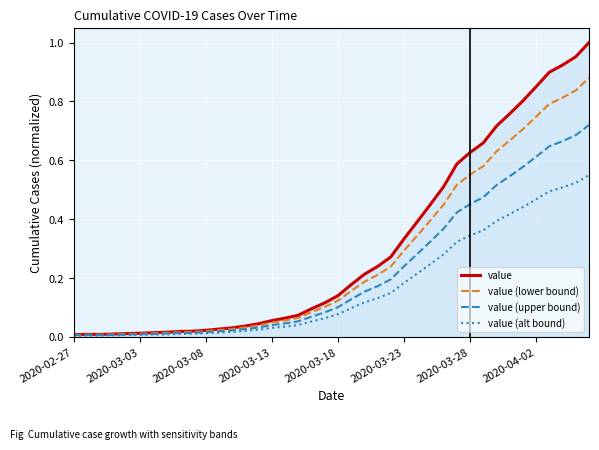

List the series in order of their overall mean, highest first.

value, value (lower bound), value (upper bound), value (alt bound)